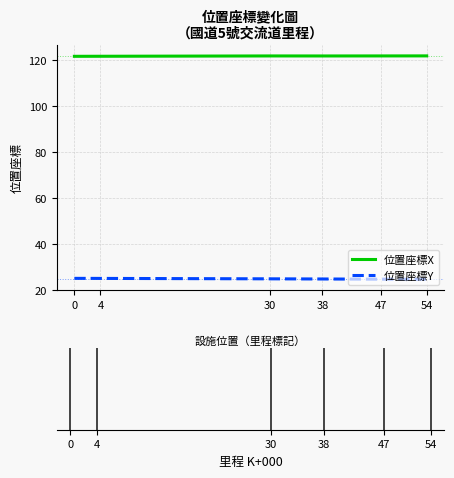

True or false: 位置座標X and 位置座標Y intersect in this chart.

False